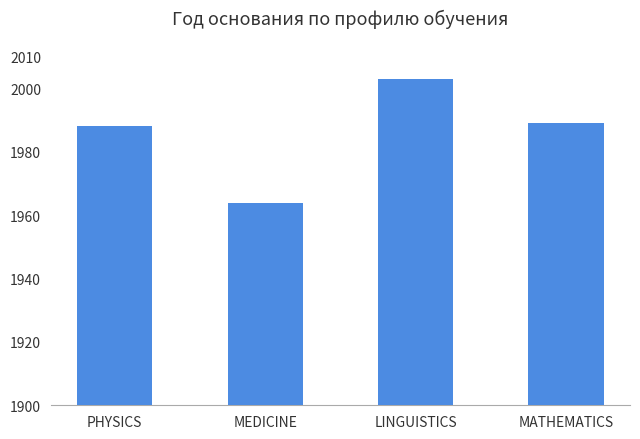

Which label corresponds to the smallest value in the chart?

MEDICINE